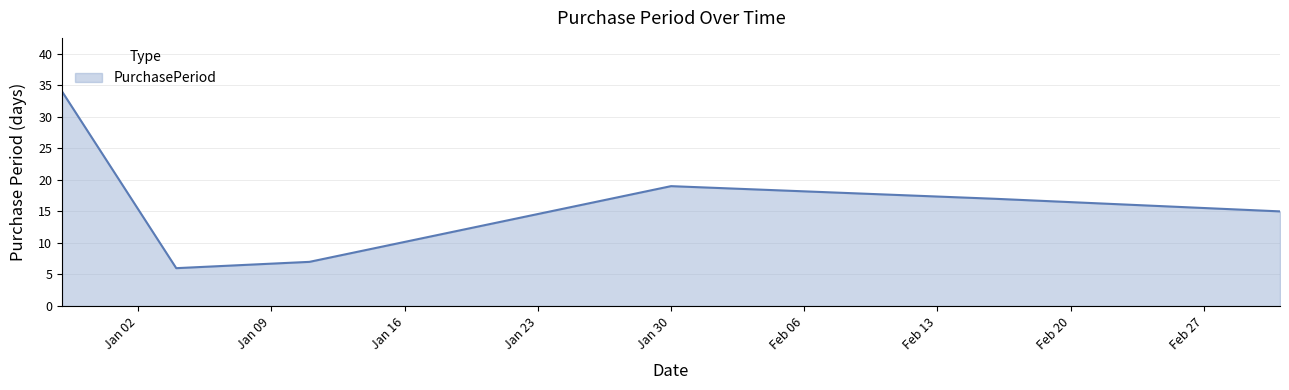

True or false: the data has more than 0 interior local peaks.

True